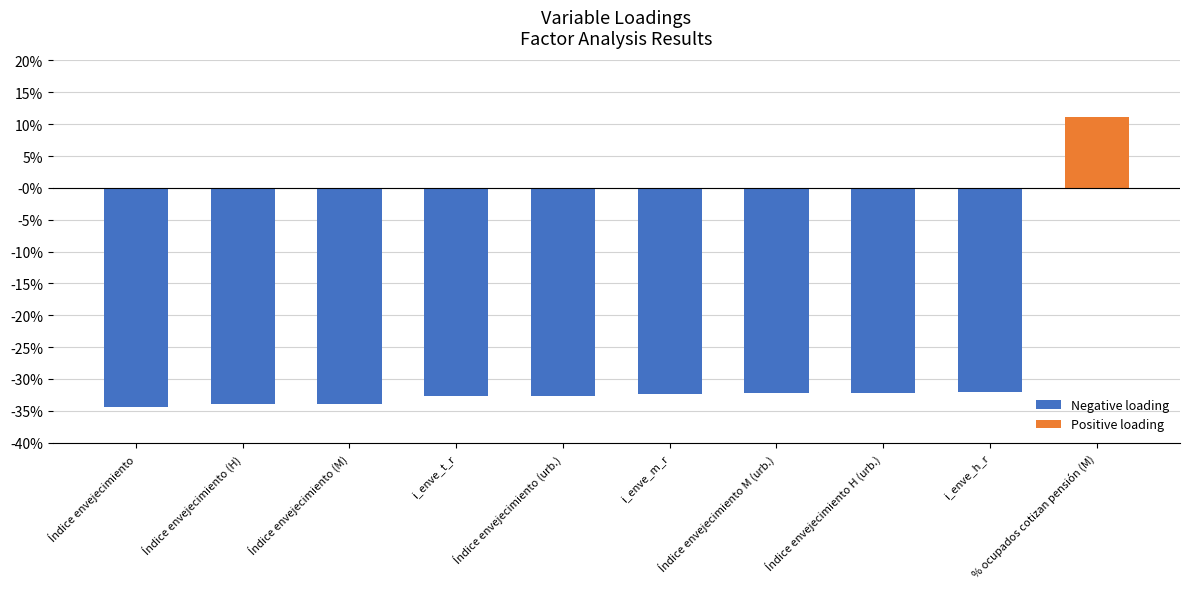

The Positive loading series shows -0.1 at i_enve_t_r. True or false?

False